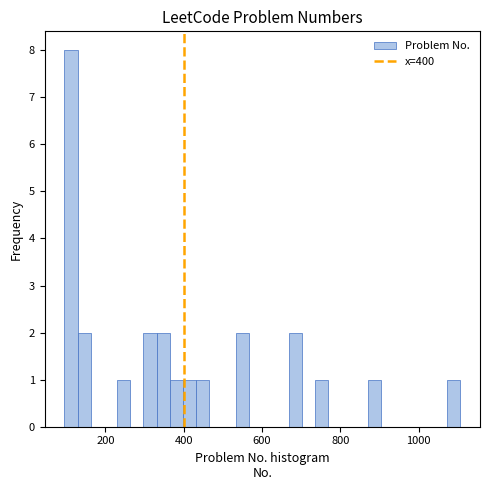

Around what value on the x-axis is the tallest bar? Give the approximate position of its centre, as read against the axis.

120